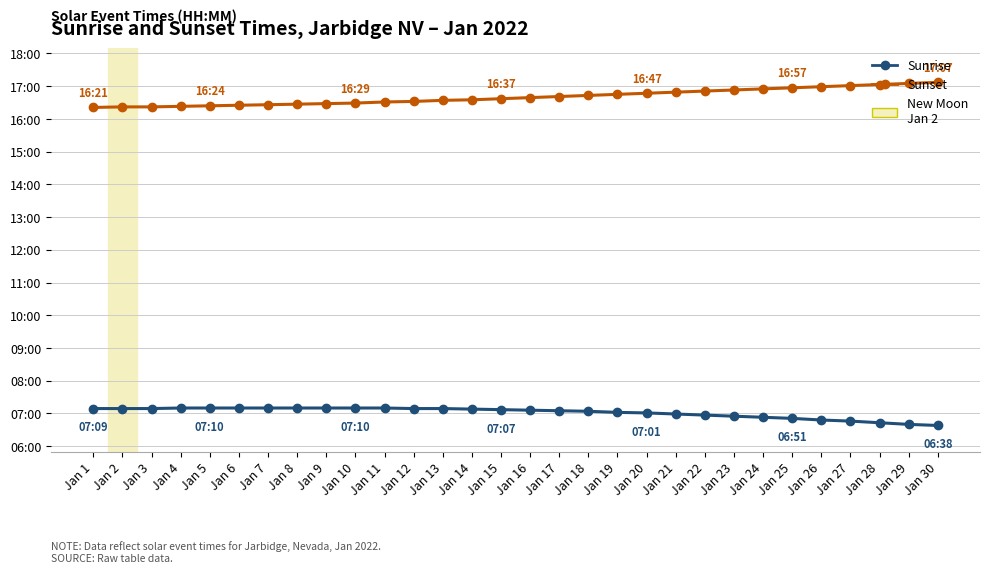

Does the chart have visible grid lines?

Yes